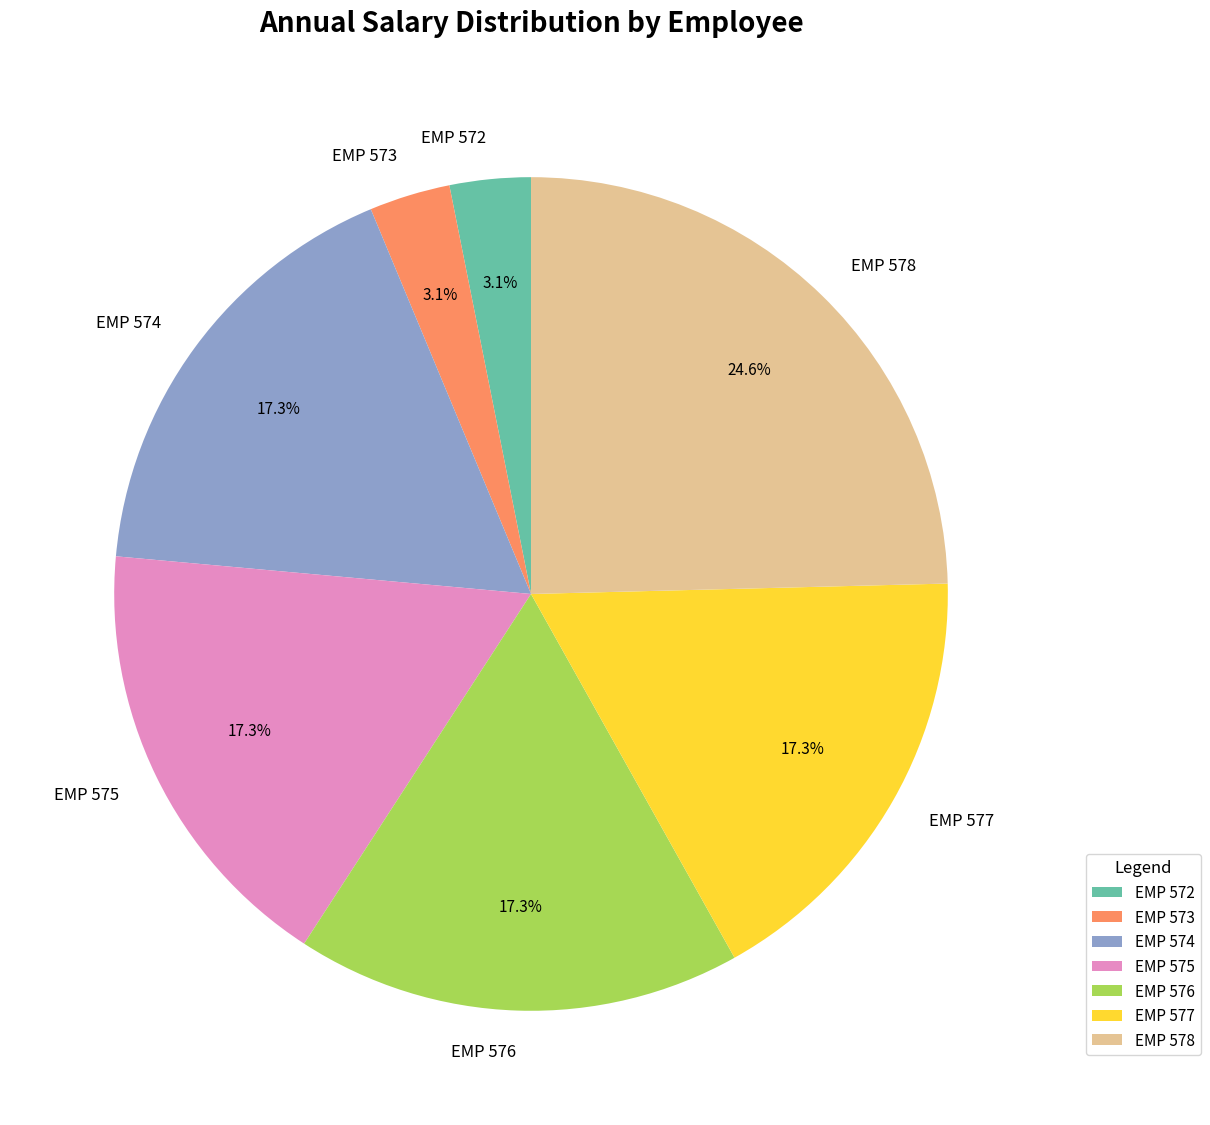

Is there a majority slice in this chart?

No